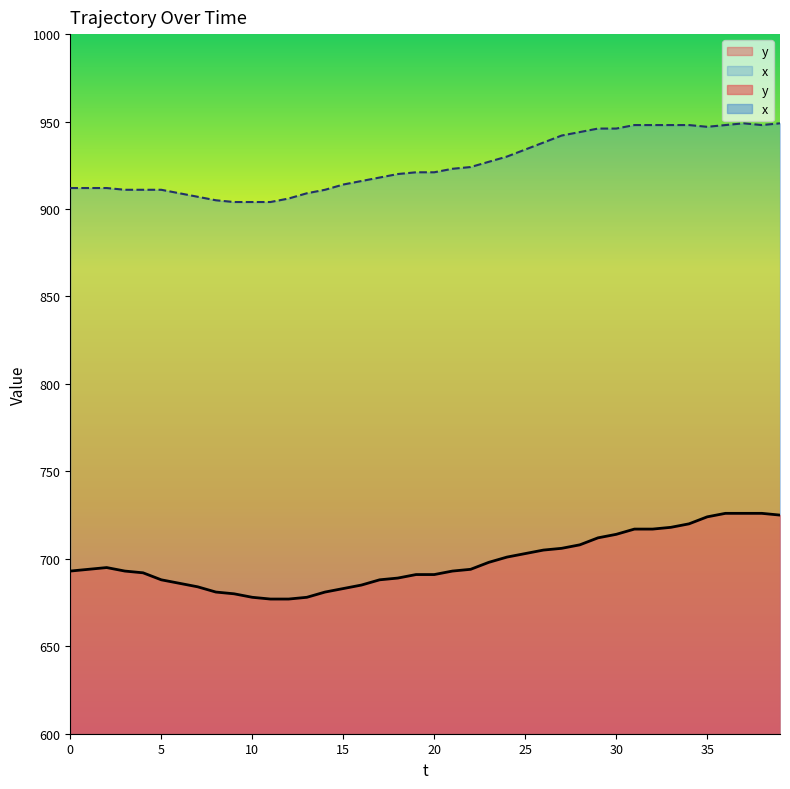

List the labels in order of x value, largest first.

37, 39, 31, 32, 33, 34, 36, 38, 35, 29, 30, 28, 27, 26, 25, 24, 23, 22, 21, 19, 20, 18, 17, 16, 15, 0, 1, 2, 3, 4, 5, 14, 6, 13, 7, 12, 8, 9, 10, 11